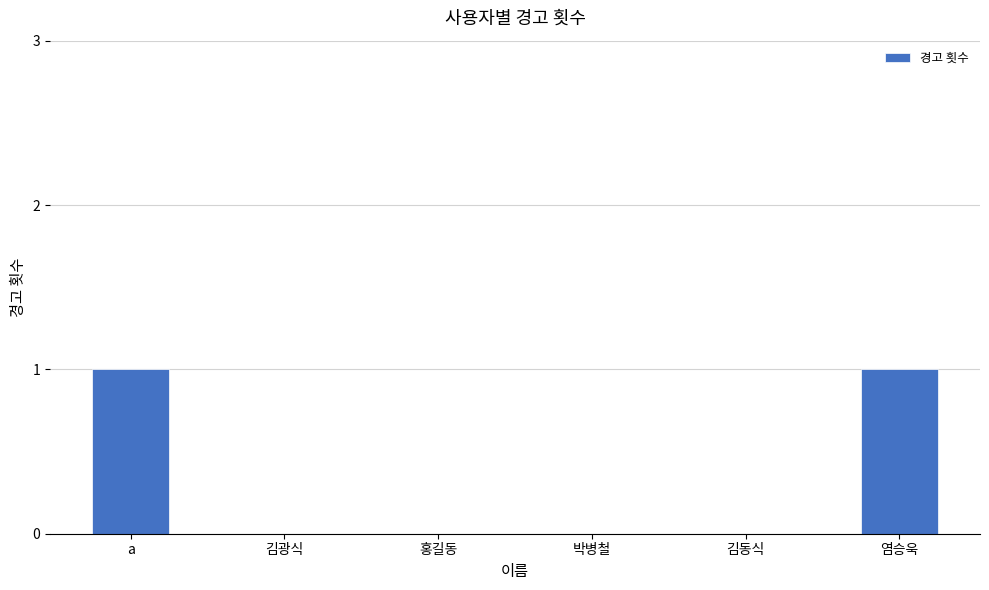

The chart shows a value of -1 at 김동식. True or false?

False